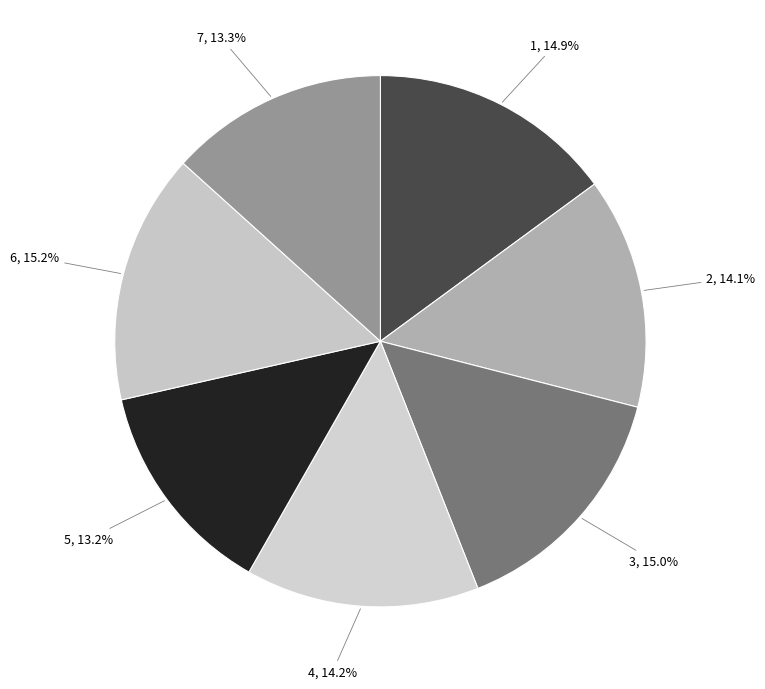

Which category has the smallest portion of the pie?

5